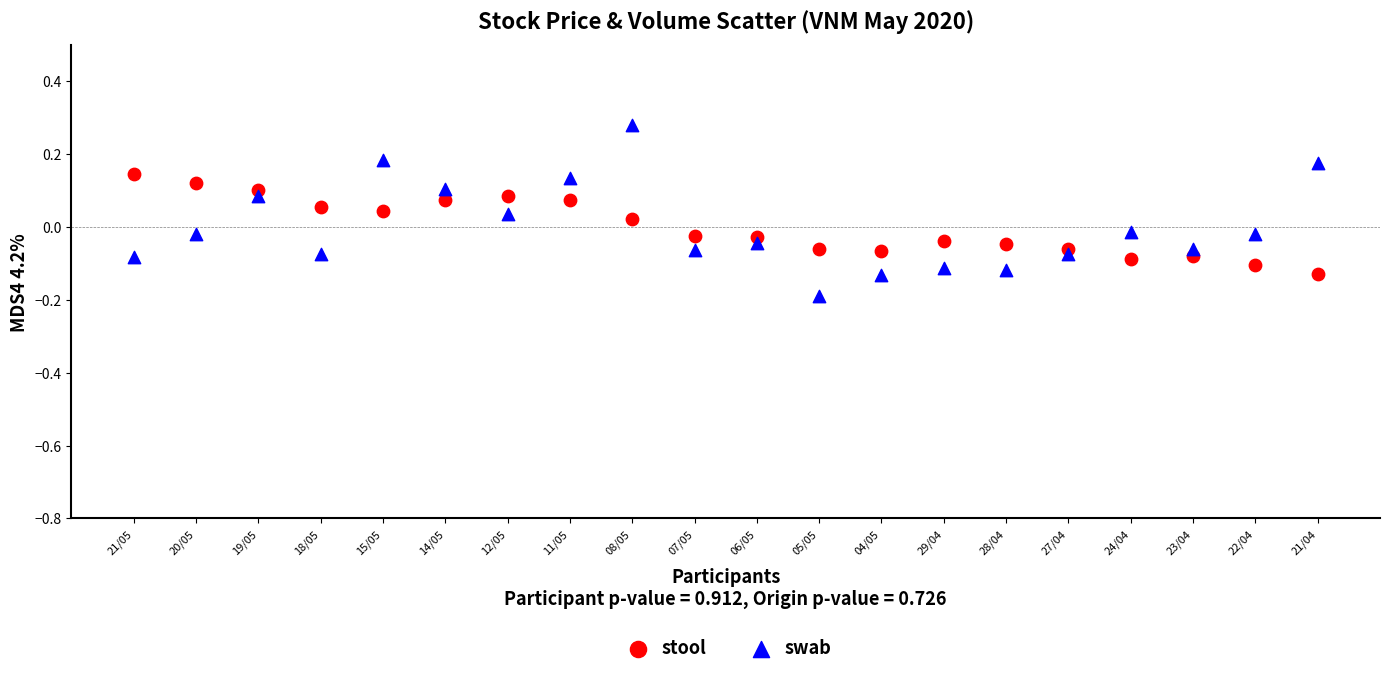

What is the X range (max minus min) for the scatter plot?

19.0